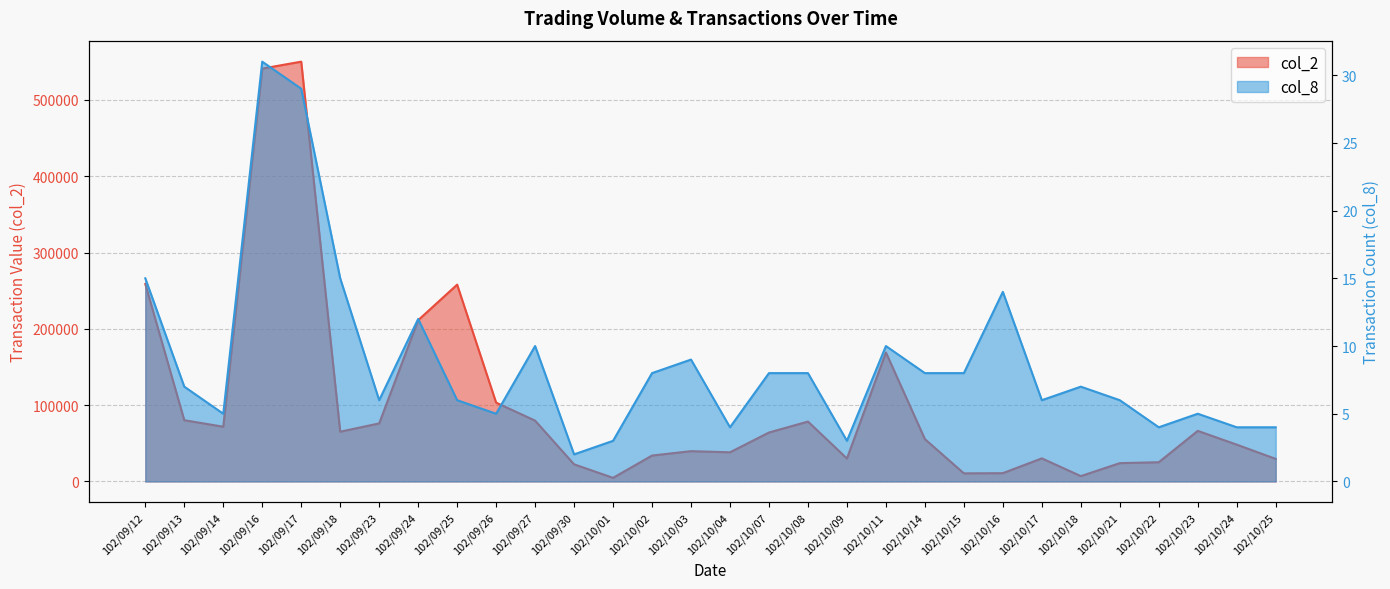

What are all the series names shown in the legend?

col_2, col_8